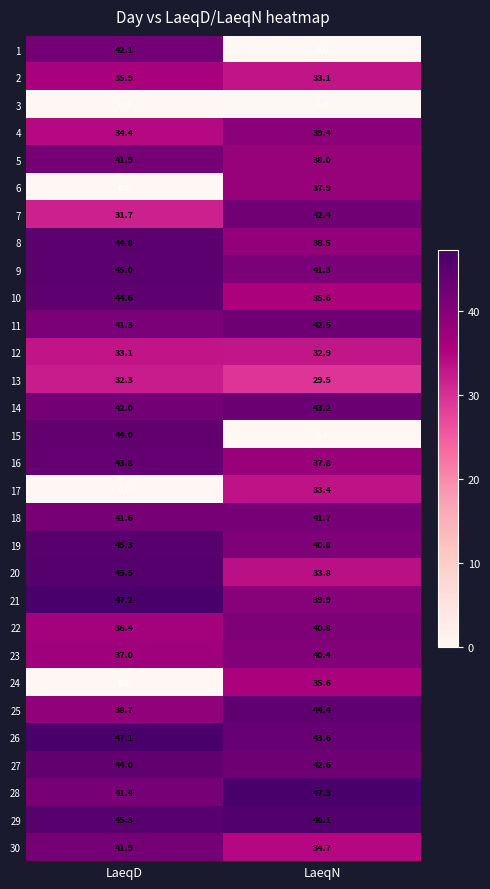

List the labels in order of 12 value, largest first.

LaeqD, LaeqN